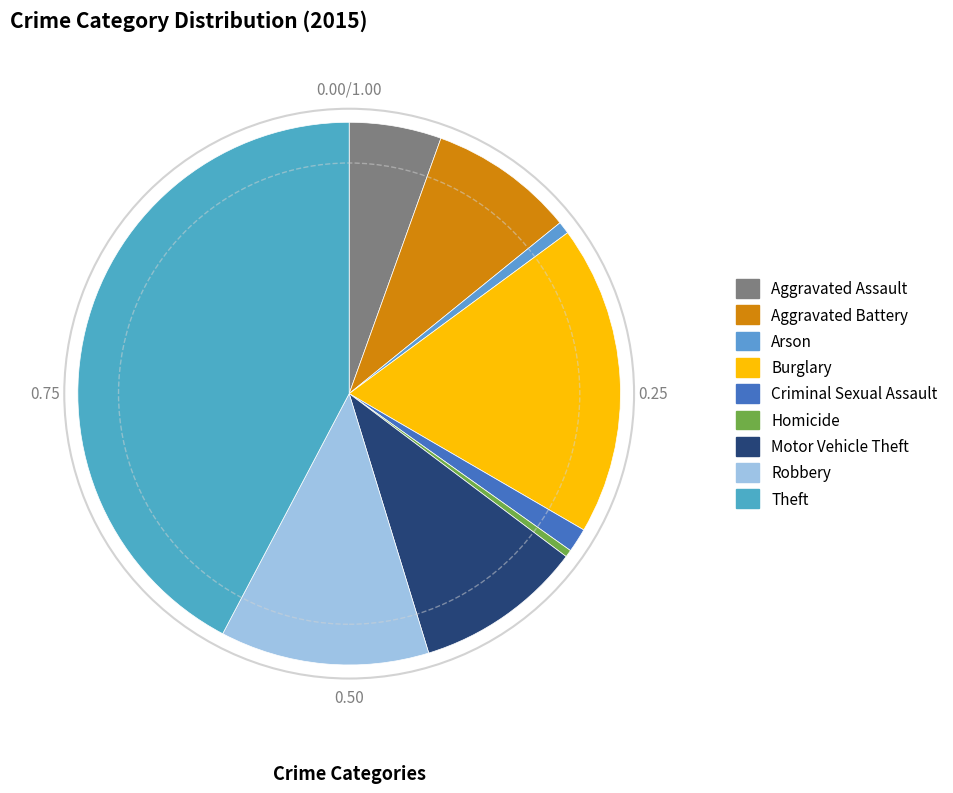

Which has a higher value, Aggravated Assault or Homicide?

Aggravated Assault